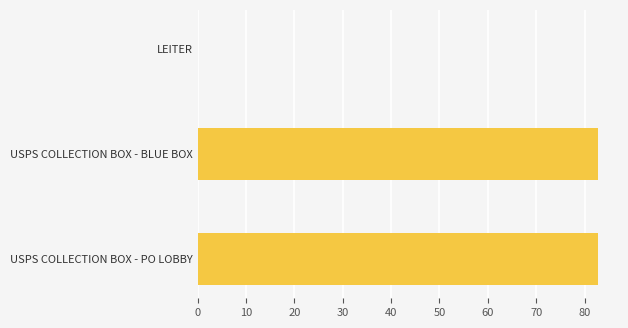

What is the ratio of the value at USPS COLLECTION BOX - BLUE BOX to the value at USPS COLLECTION BOX - PO LOBBY?

1.0